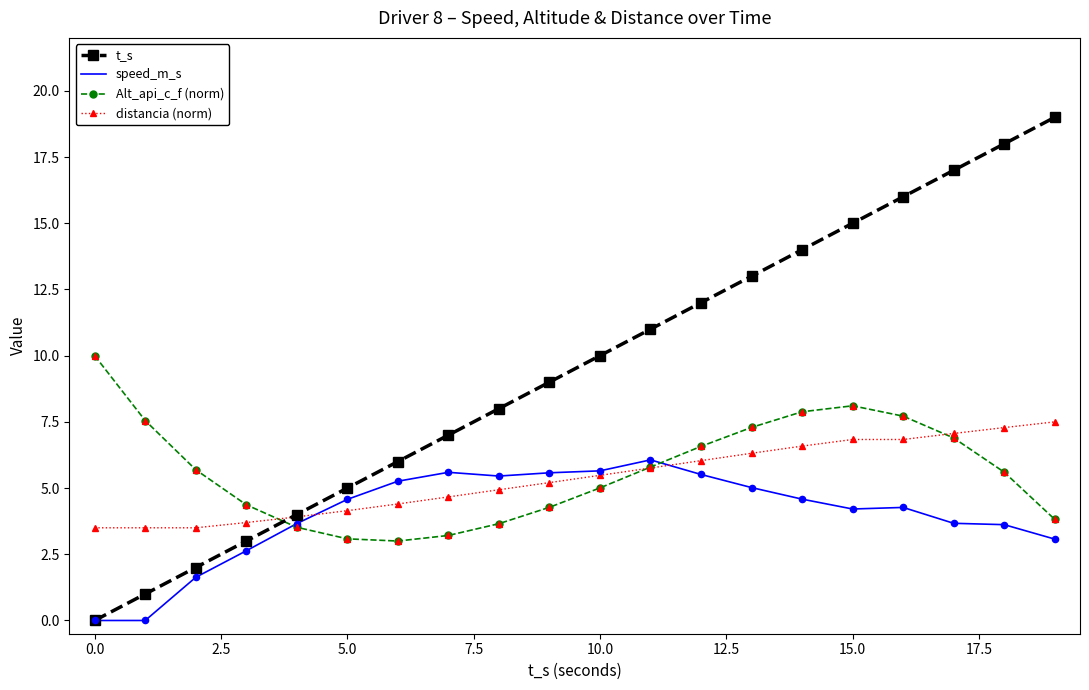

Which series has the widest spread of values?

t_s